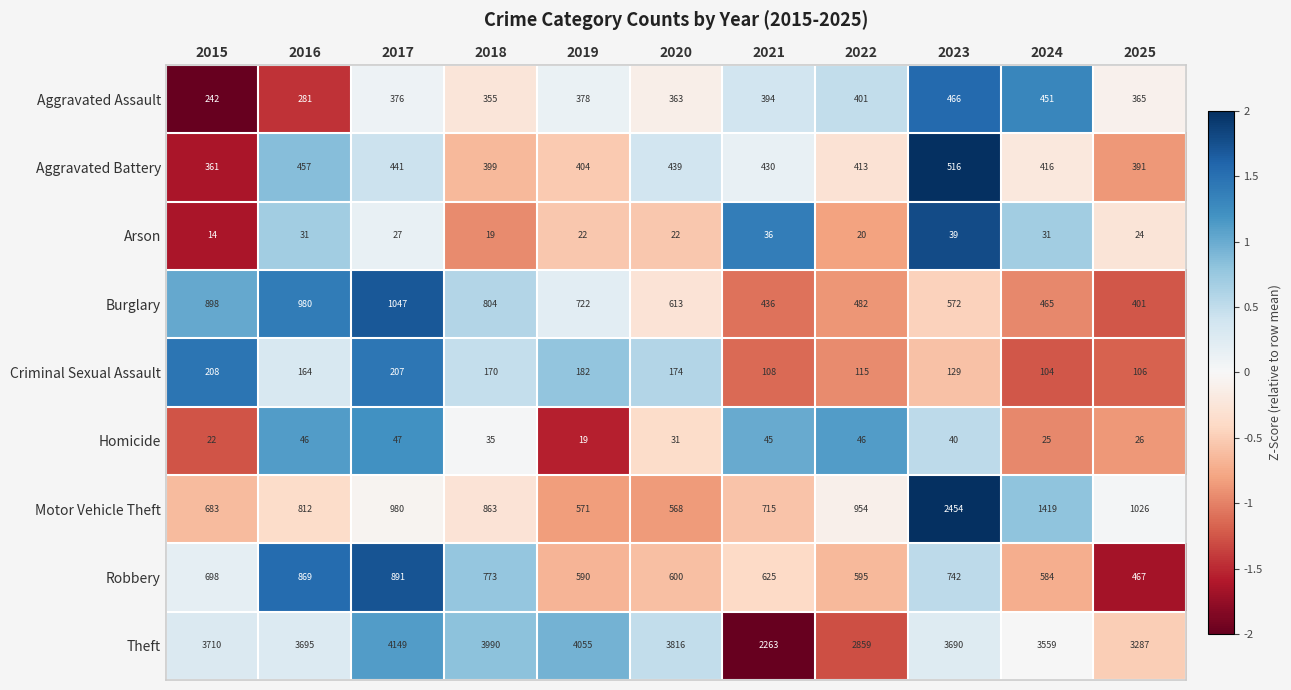

The Aggravated Assault series shows 363 at 2020. True or false?

True